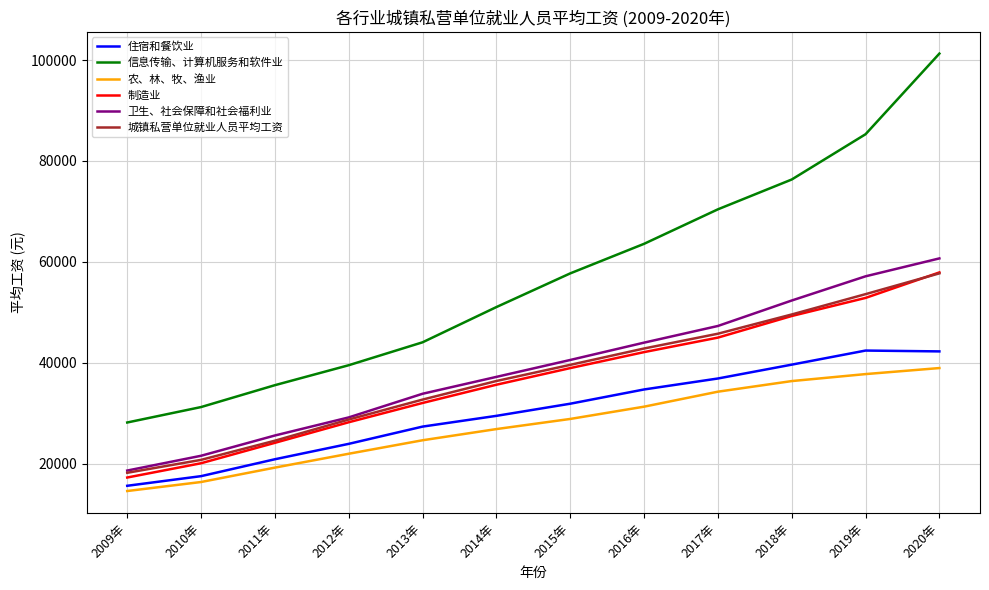

Which series has the largest total across all categories?

信息传输、计算机服务和软件业